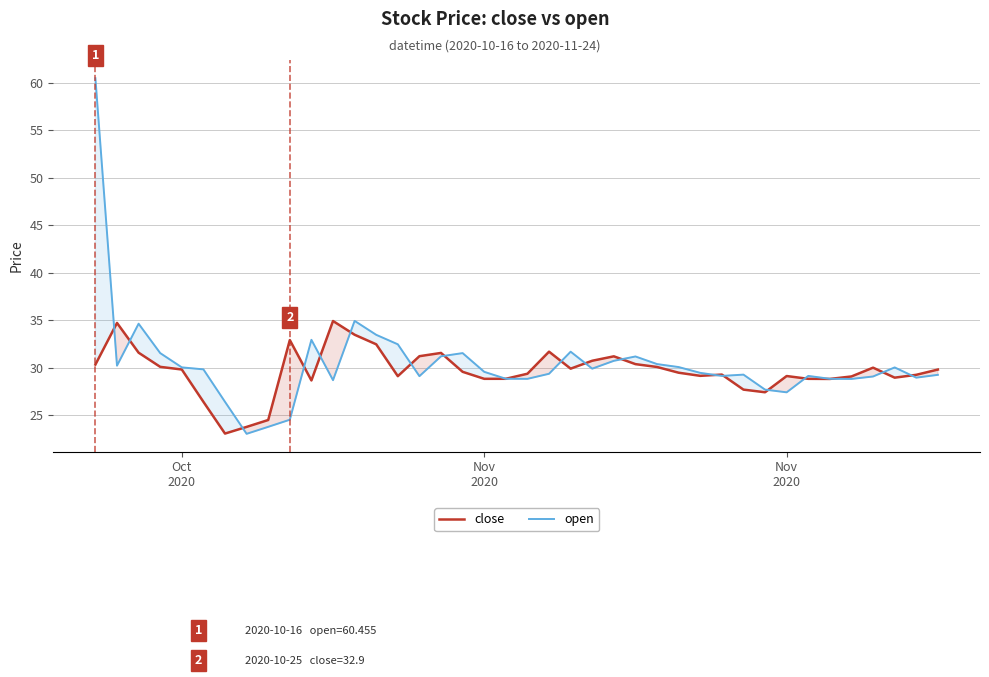

How many intersections are there between close and open?

19